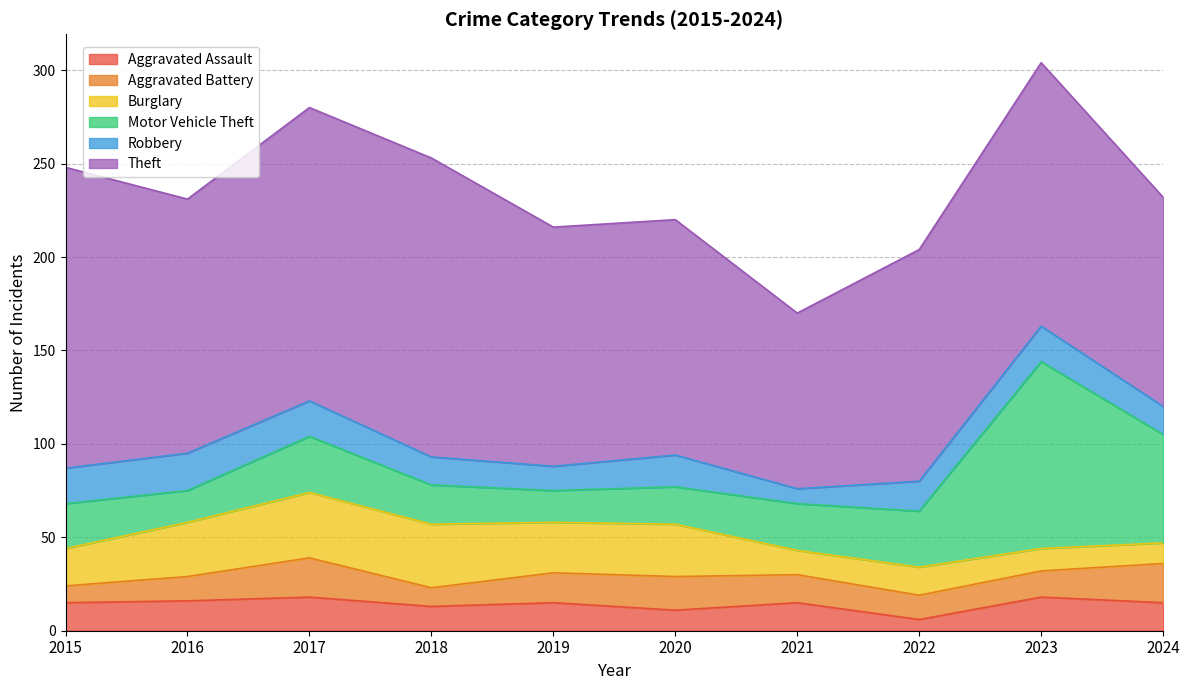

What is the spread (max minus min) of values at 2018?

150